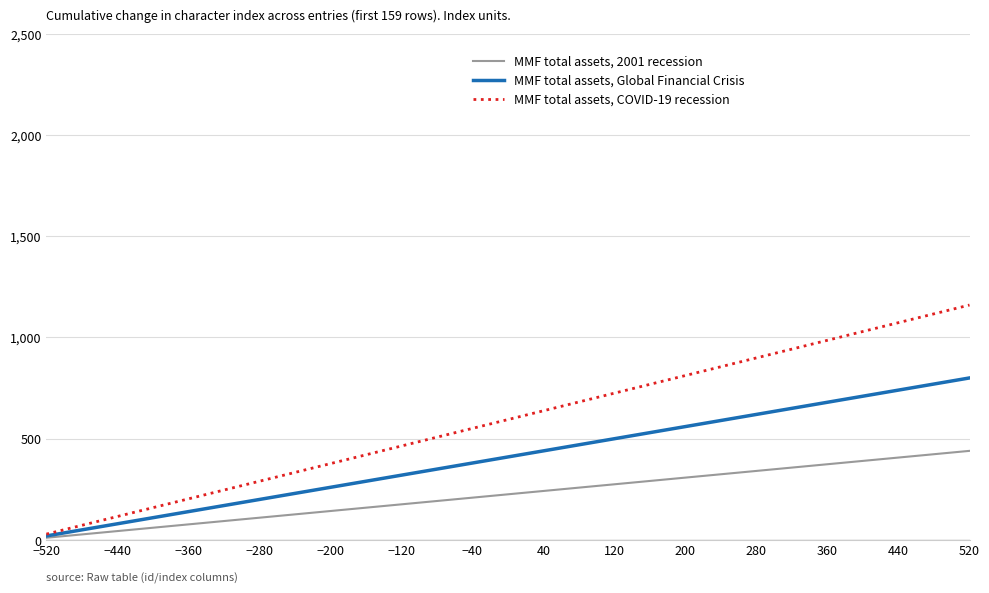

Which series has the widest spread of values?

MMF total assets, COVID-19 recession